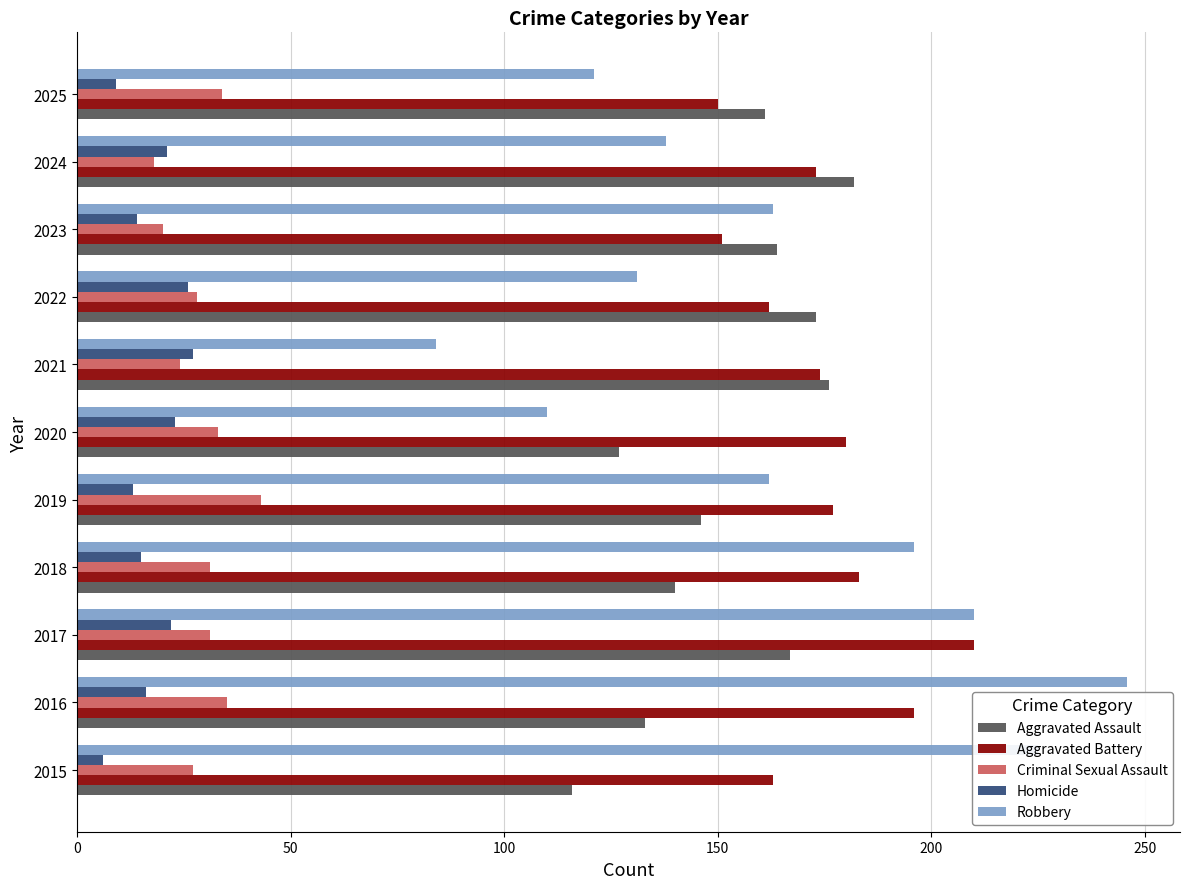

What is the total value across all series at 2020?

473